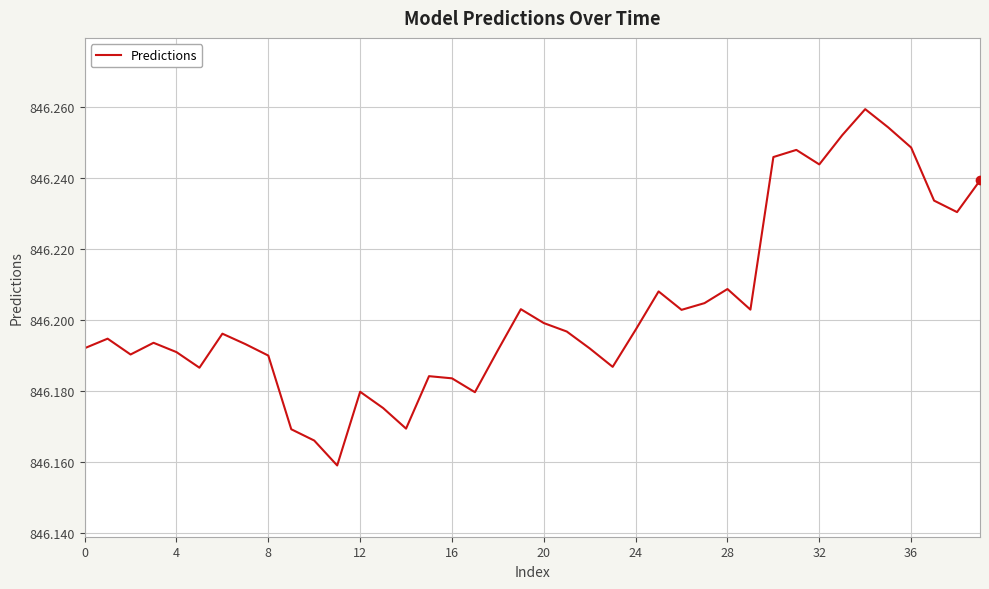

The chart shows a value of 1394.2 at 16. True or false?

False